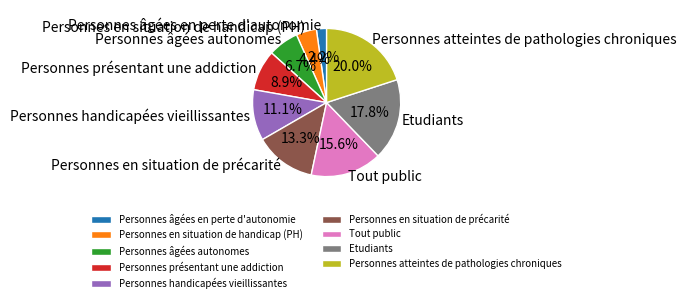

Between Tout public and Personnes en situation de handicap (PH), which is larger?

Tout public